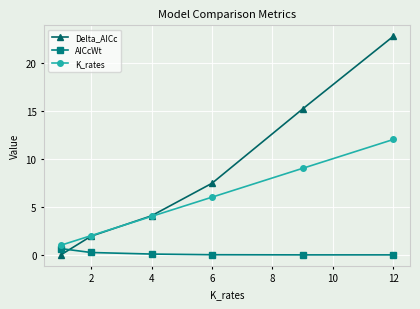

What is the greatest value displayed?

22.7